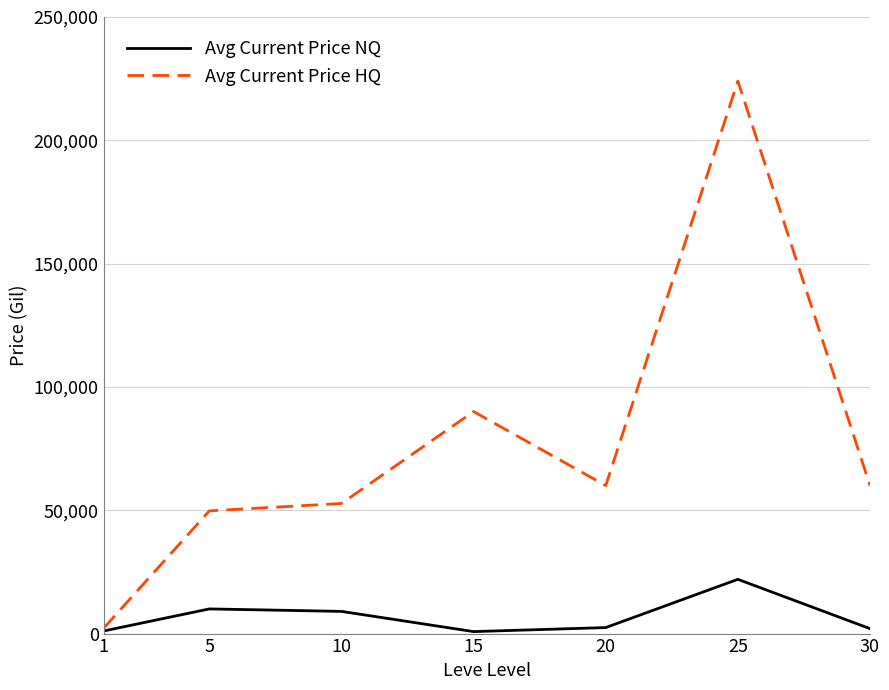

What are all the series names shown in the legend?

Avg Current Price NQ, Avg Current Price HQ